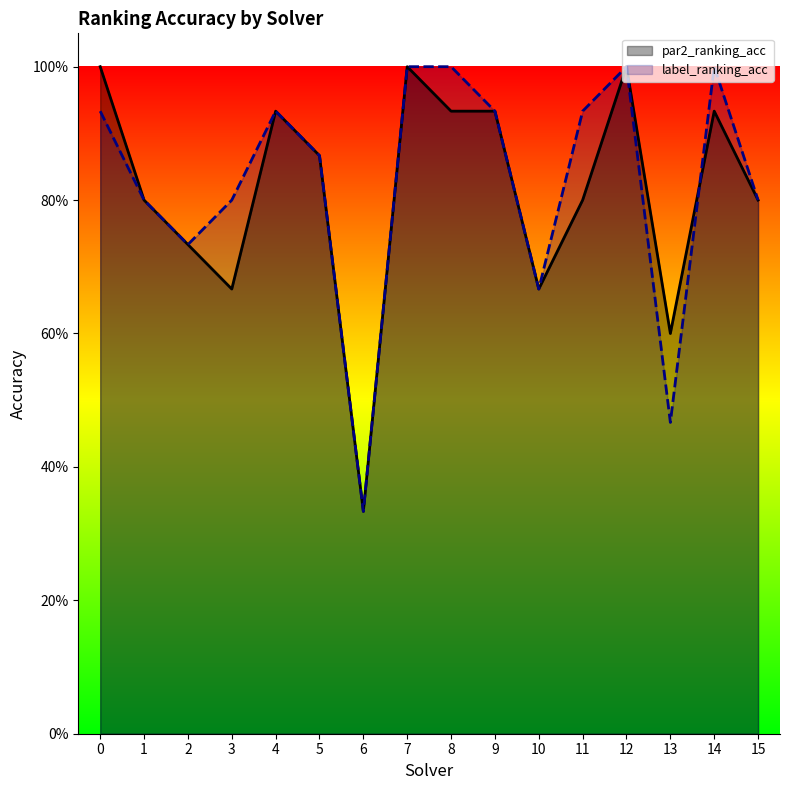

What is the average value of the par2_ranking_acc series?

0.8